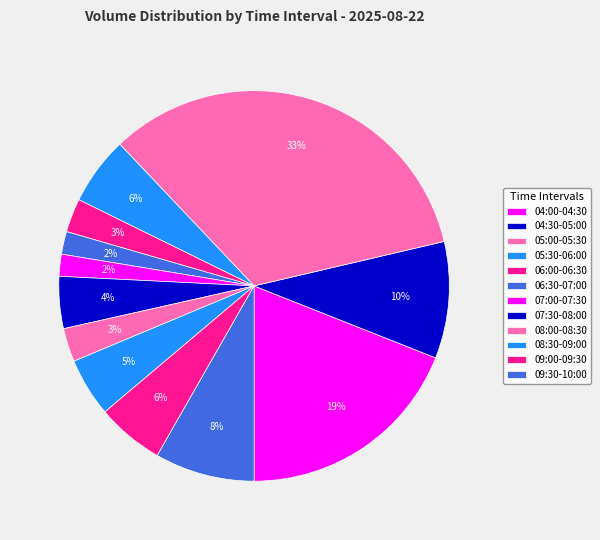

What is the largest slice in the pie chart?

05:00-05:30